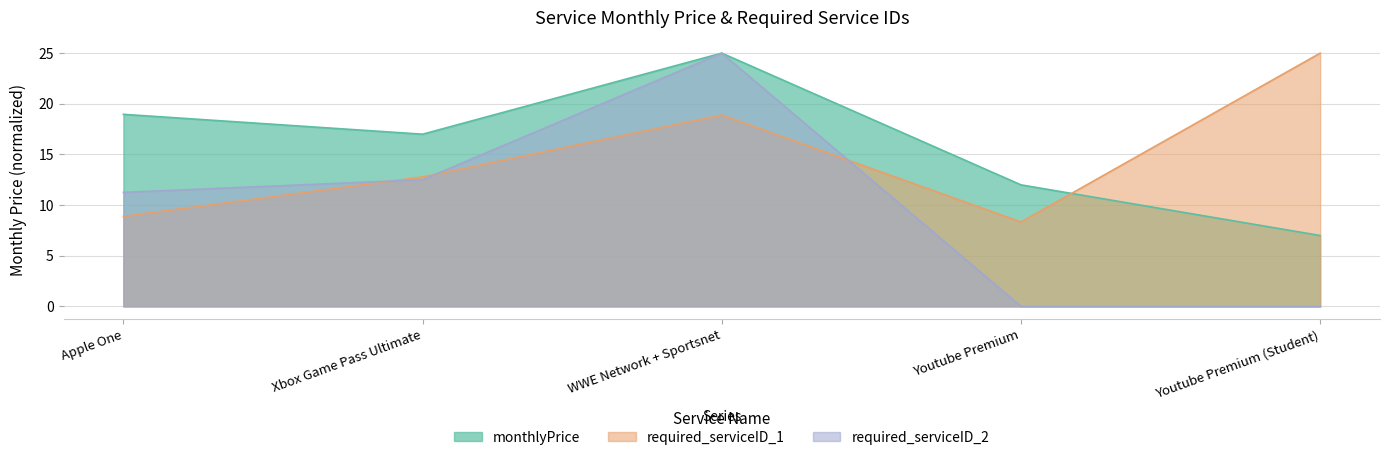

Rank the series at Youtube Premium (Student) from highest to lowest value.

required_serviceID_1, monthlyPrice, required_serviceID_2